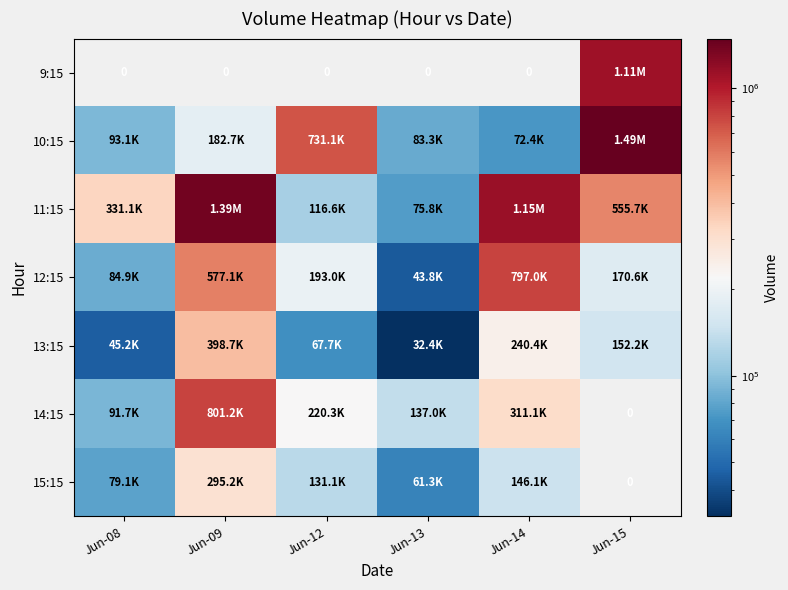

What is the difference between the maximum and second lowest values in the 11:15 series?

1275658.0